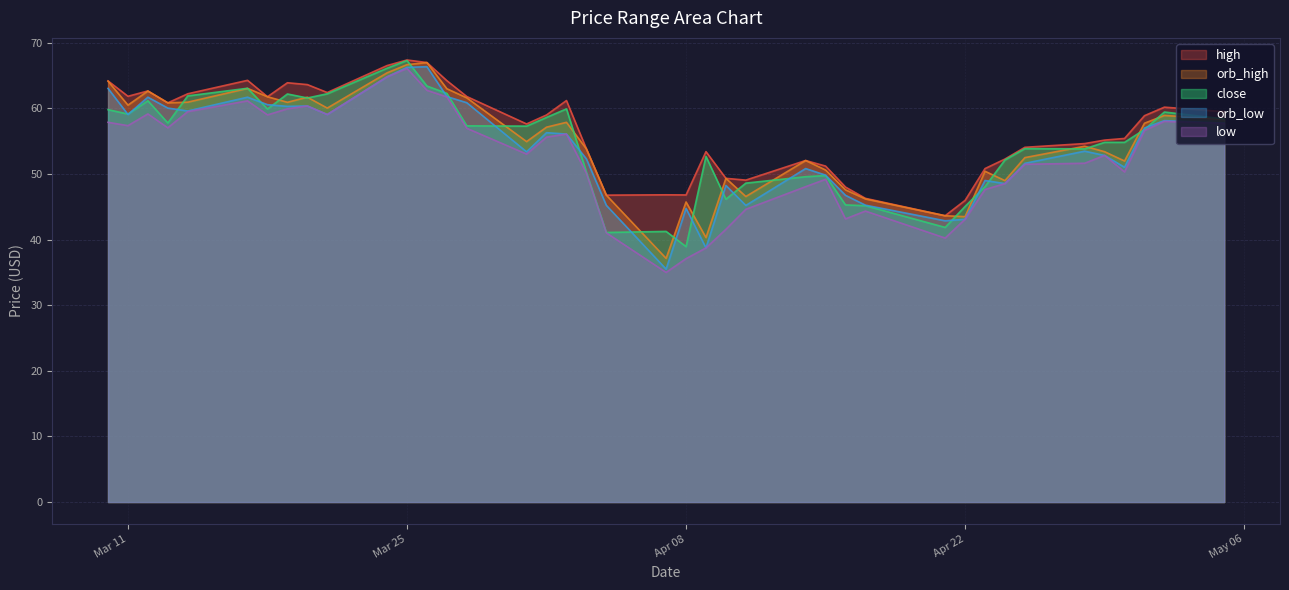

At how many categories does at least one series exceed 53?

27